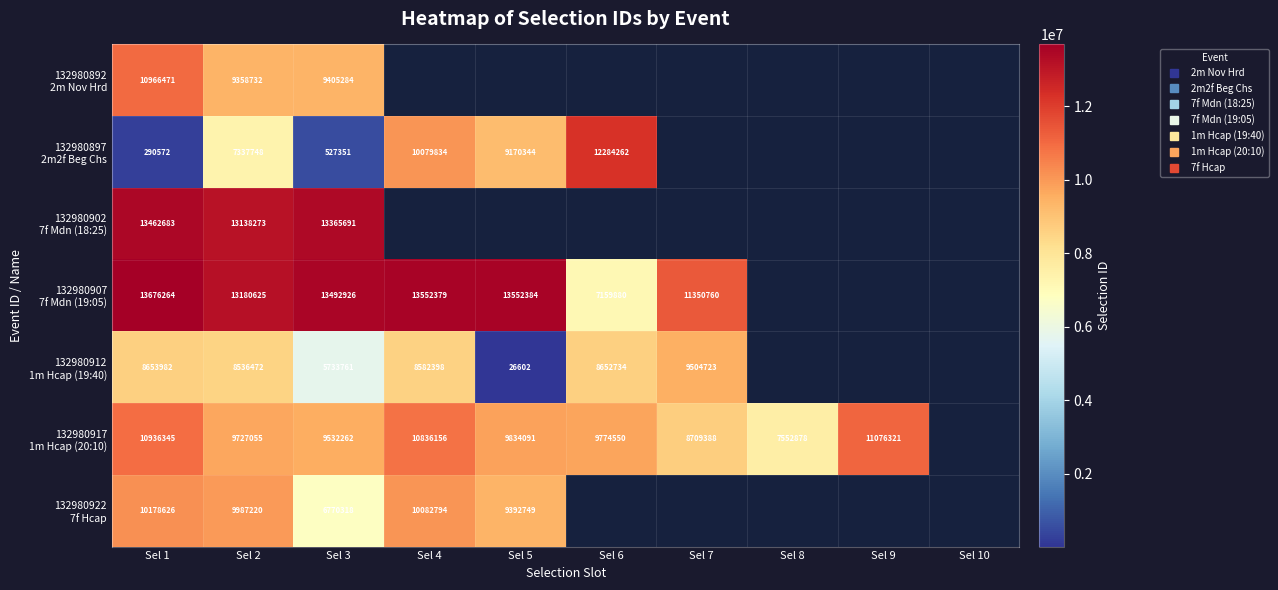

The value of 132980892 2m Nov Hrd at Sel 1 is 10966471. True or false?

True